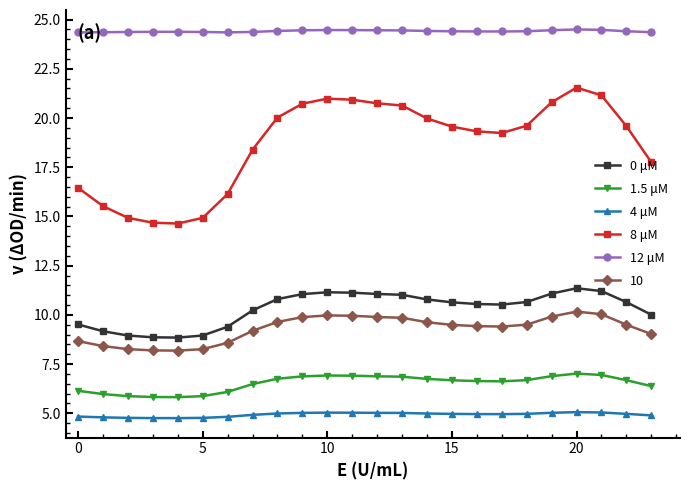

What is the difference between the maximum and minimum values in the 8 μM series?

6.9